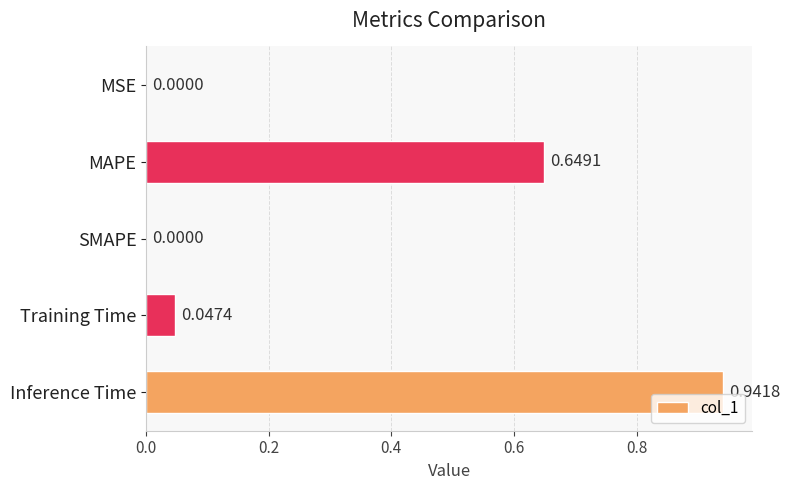

What is the sum of all values?

1.6